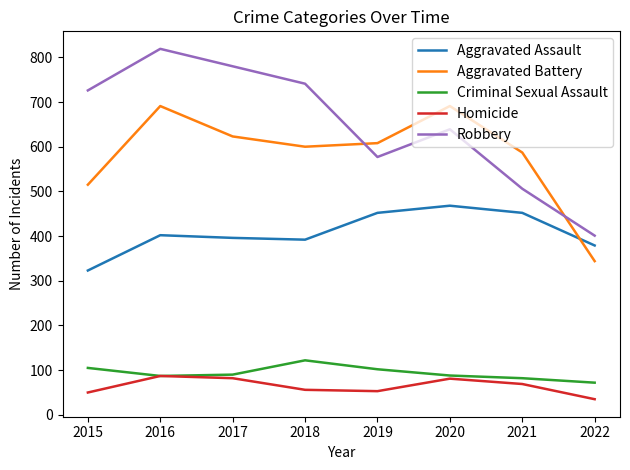

The value of Criminal Sexual Assault at 2015 is 105. True or false?

True